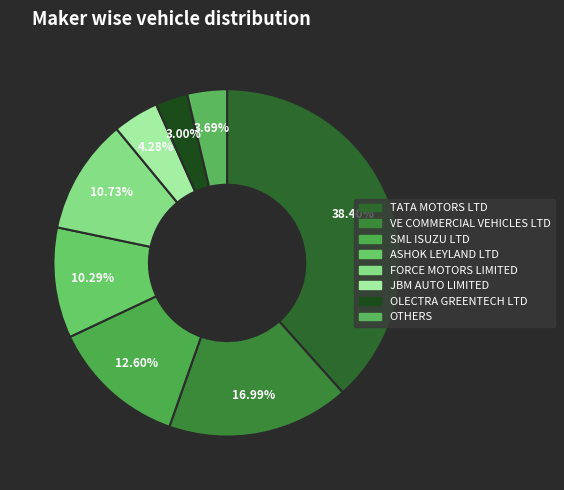

How many segments does this pie chart have?

8